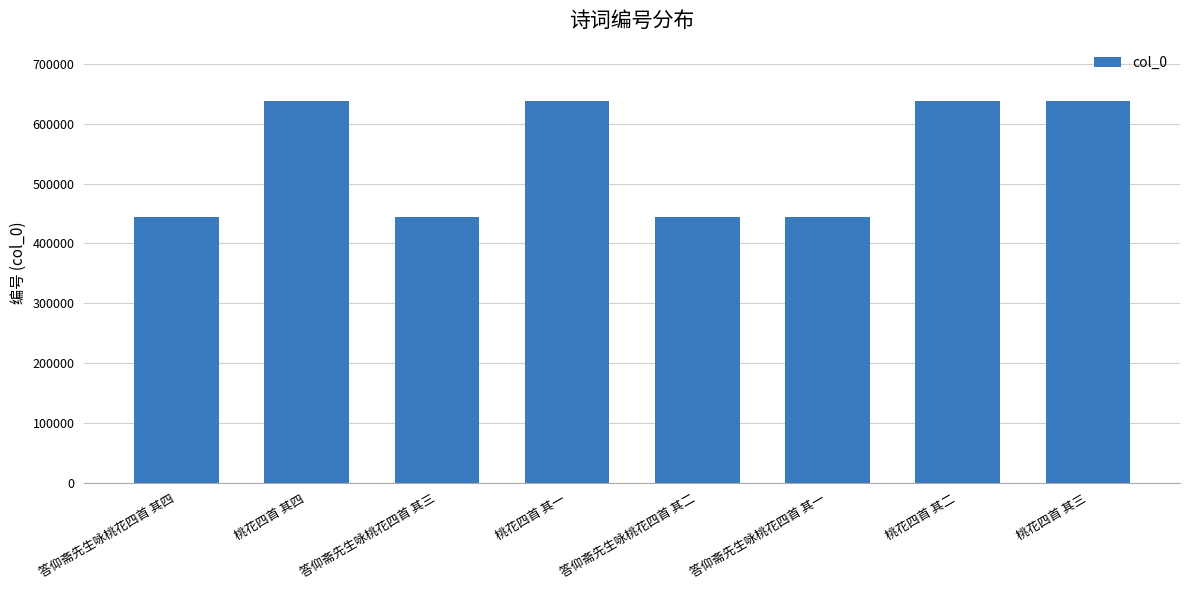

Are the bars grouped side by side (vs. stacked)?

No